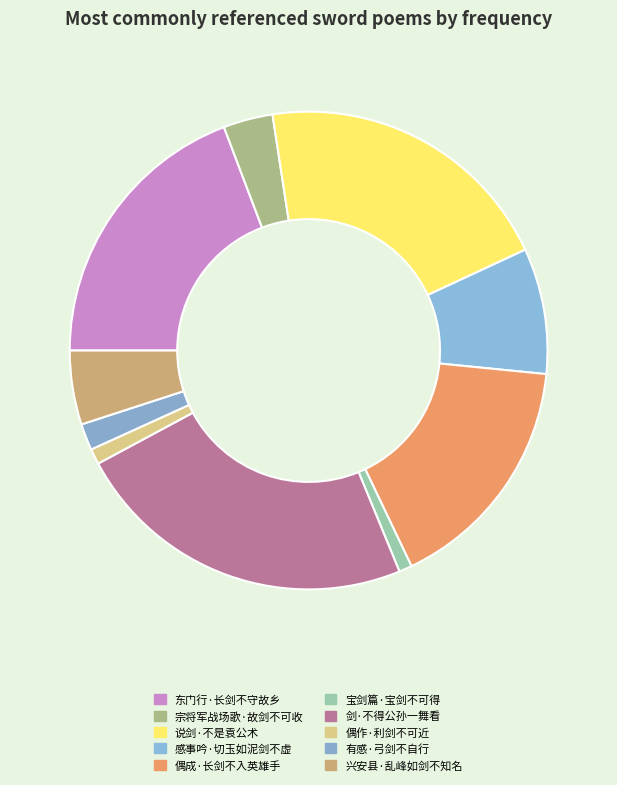

To the nearest percent, what percentage of the pie is 兴安县·乱峰如剑不知名?

5%